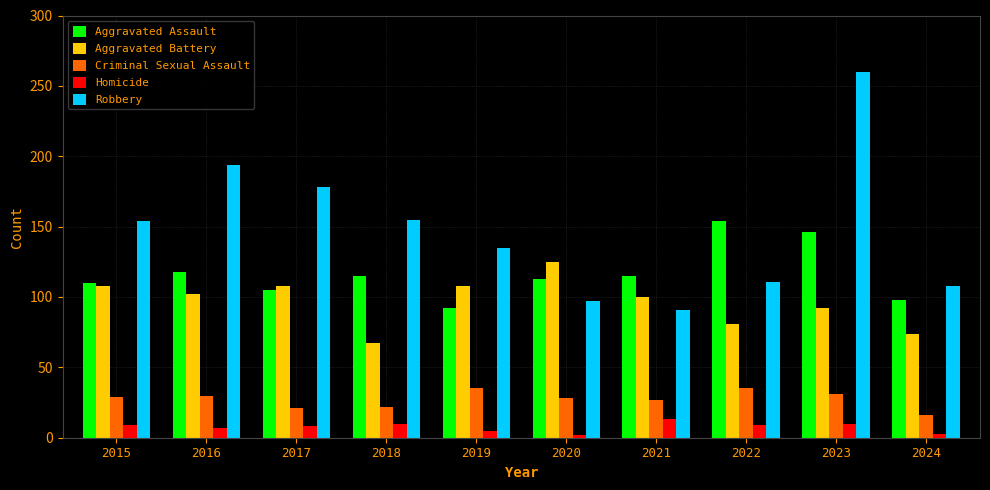

At 2017, list the series in order from largest to smallest.

Robbery, Aggravated Battery, Aggravated Assault, Criminal Sexual Assault, Homicide